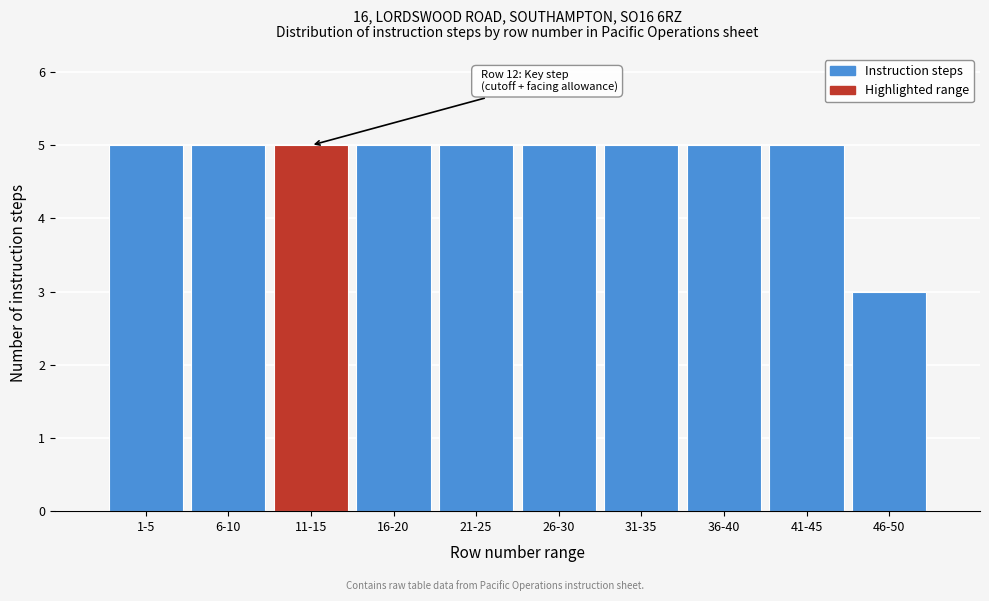

Reading right to left, what are all the values shown in this chart?

46-50=3	41-45=5	36-40=5	31-35=5	26-30=5	21-25=5	16-20=5	11-15=5	6-10=5	1-5=5